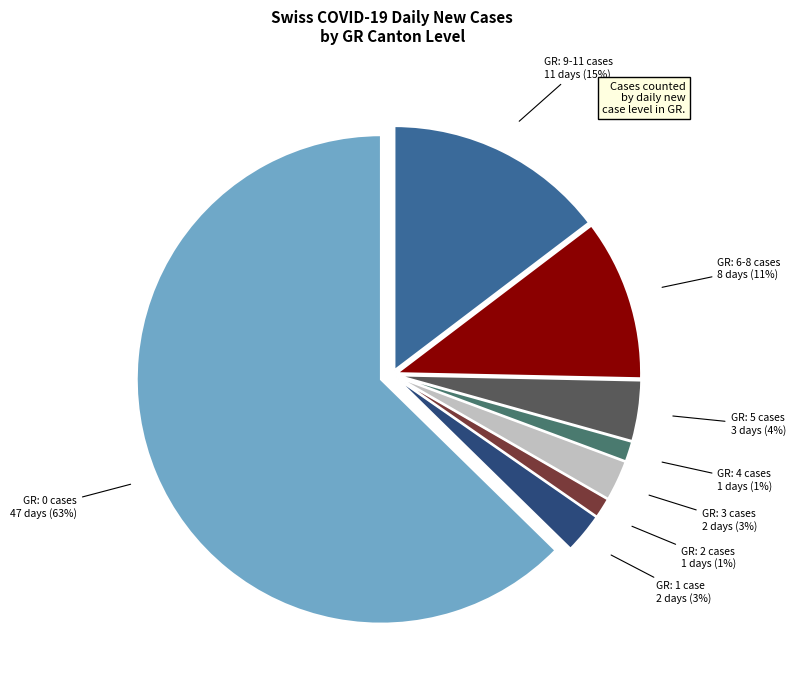

To the nearest percent, what is the difference between the largest and smallest slice percentages?

61%